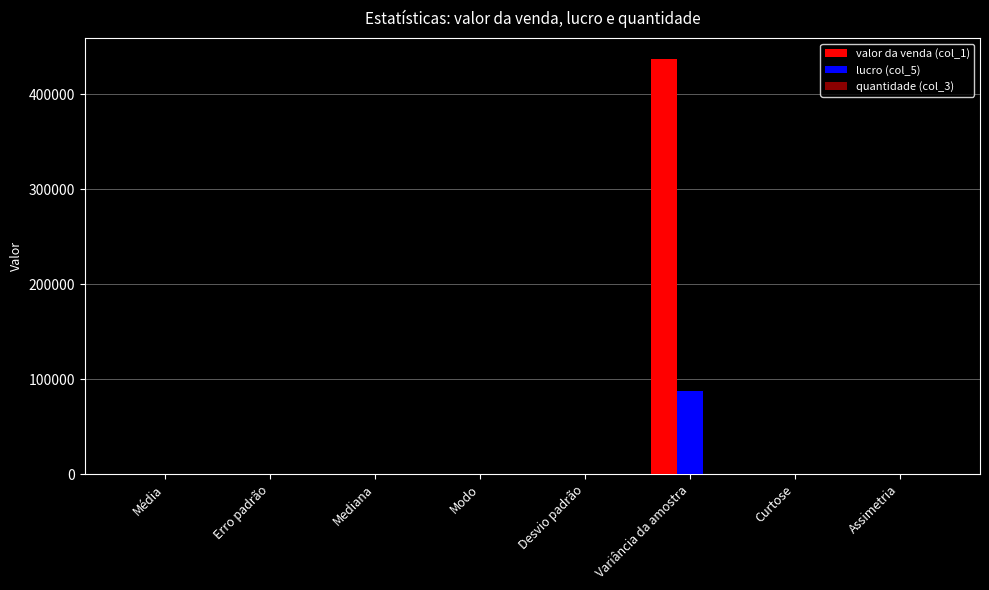

Is the value of valor da venda (col_1) at Variância da amostra greater than the value of lucro (col_5) at Variância da amostra?

Yes